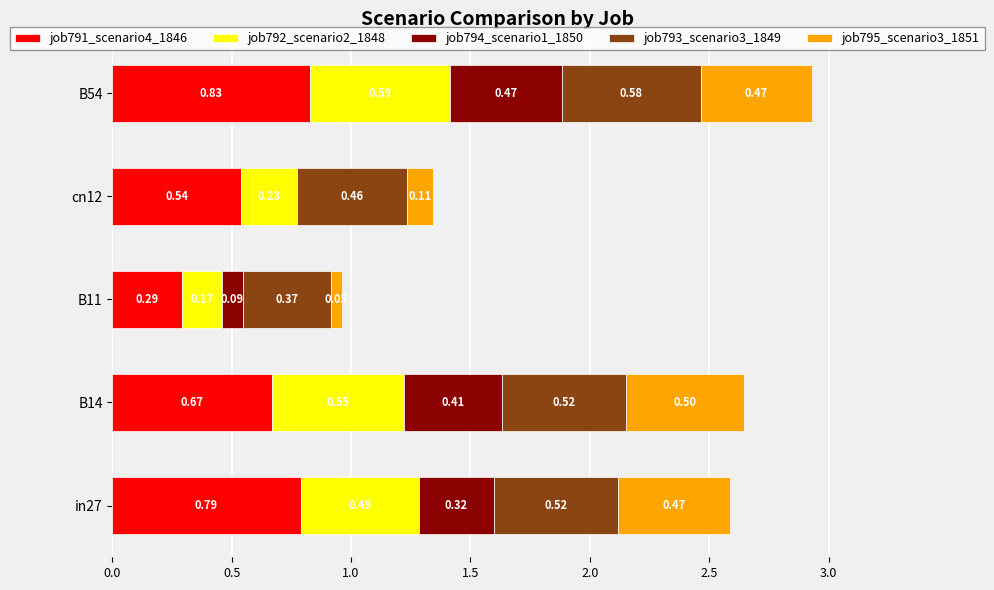

At which category is the sum across all series the highest?

B54